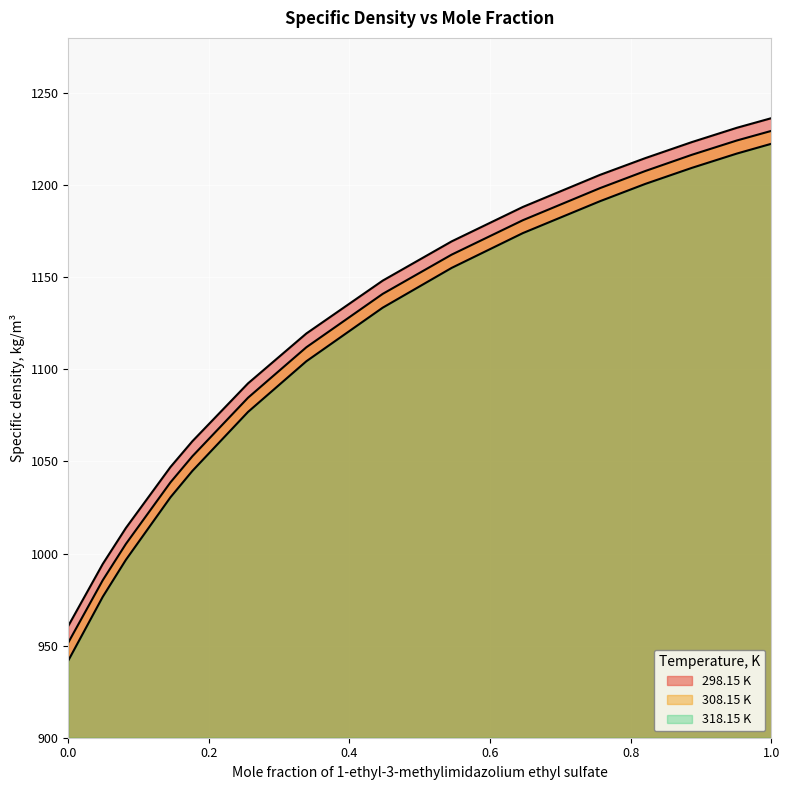

True or false: 308.15 K and 318.15 K cross at least once.

False